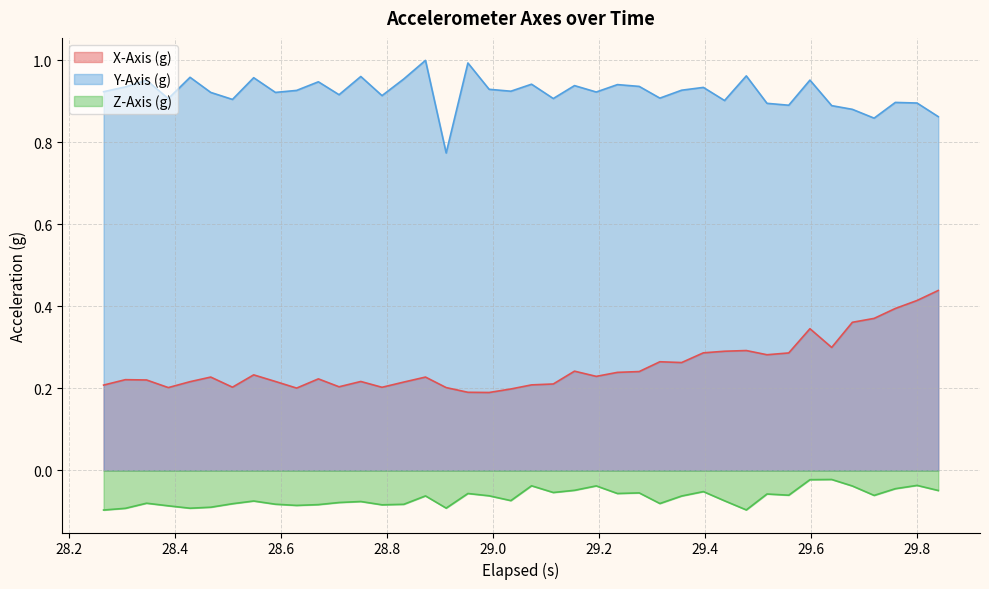

Which series has the largest total across all categories?

Y-Axis (g)